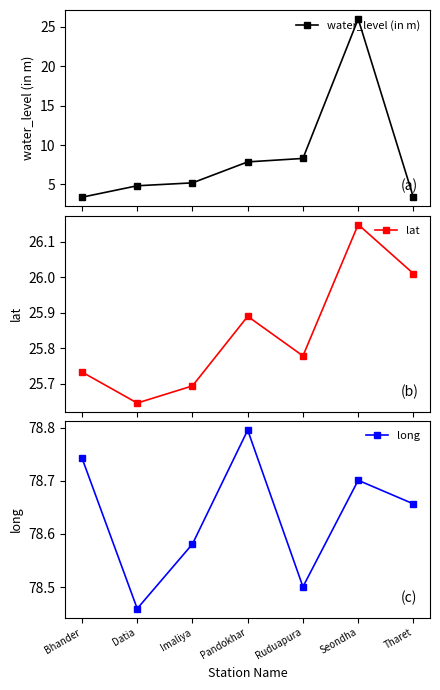

What is the label of the 1st point from the left?

Bhander